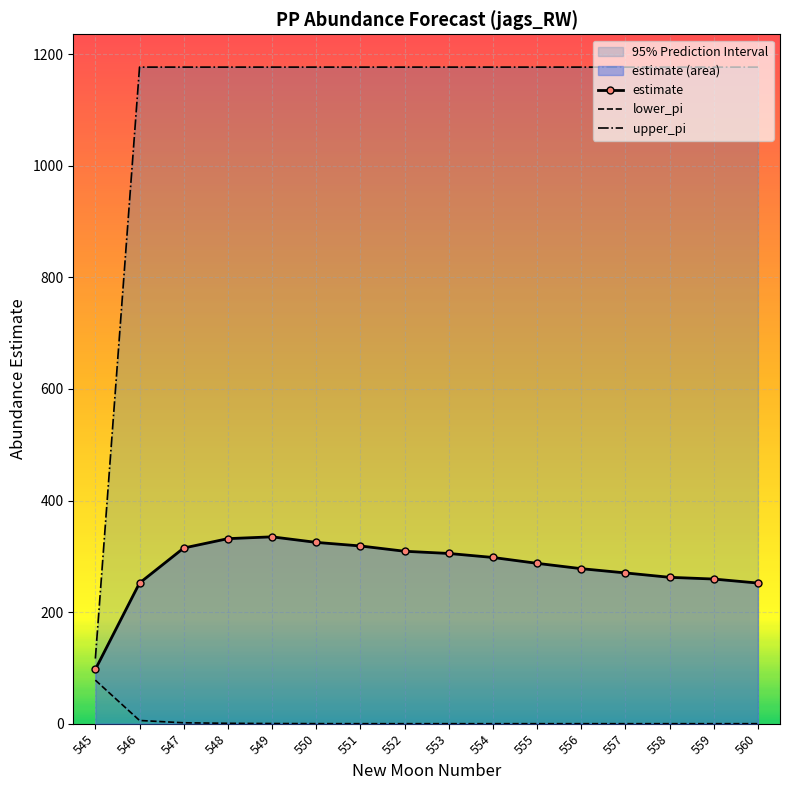

How many data points in estimate are less than 297?

8